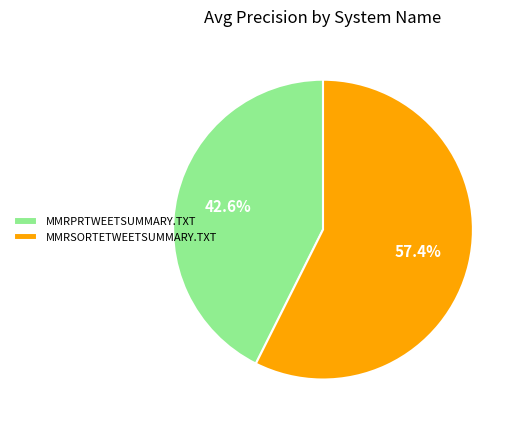

Which slice represents more than half of the pie?

MMRSORTETWEETSUMMARY.TXT